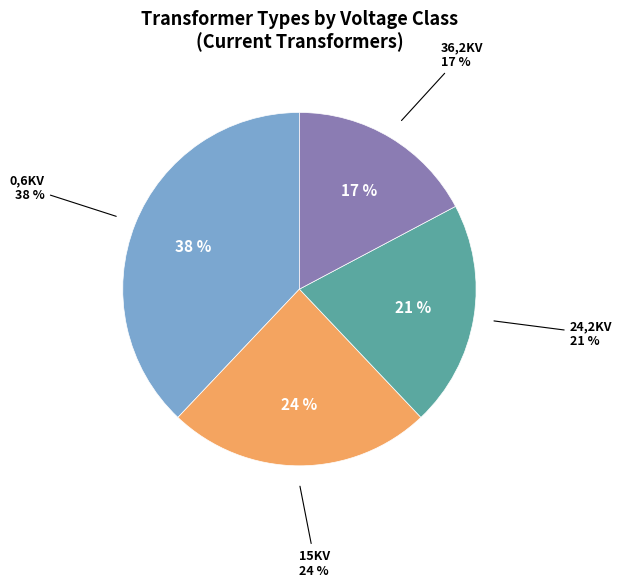

Count the number of slices in the pie.

5